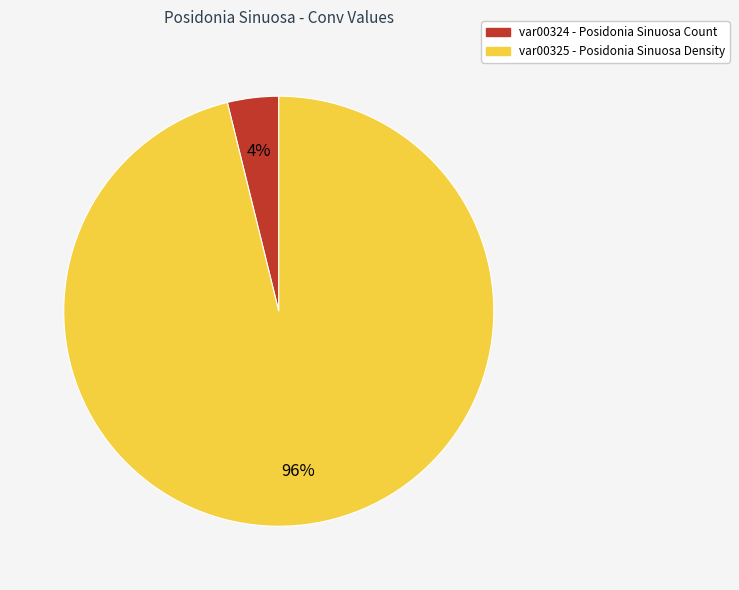

To the nearest percent, what is the combined percentage of var00325 and var00324?

100%